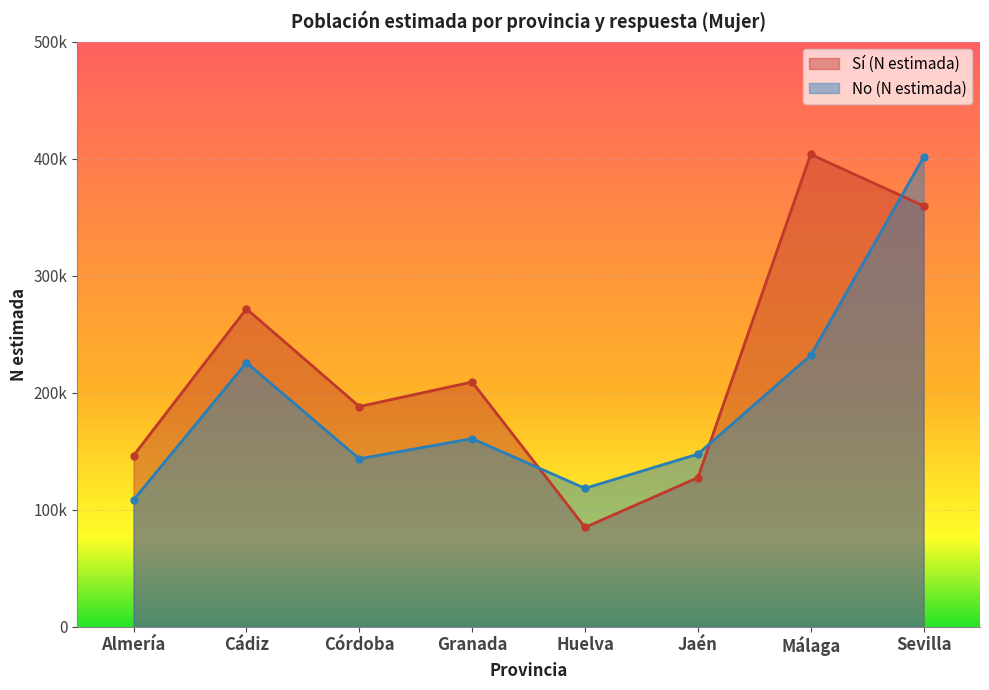

How many data points does each series have?

8